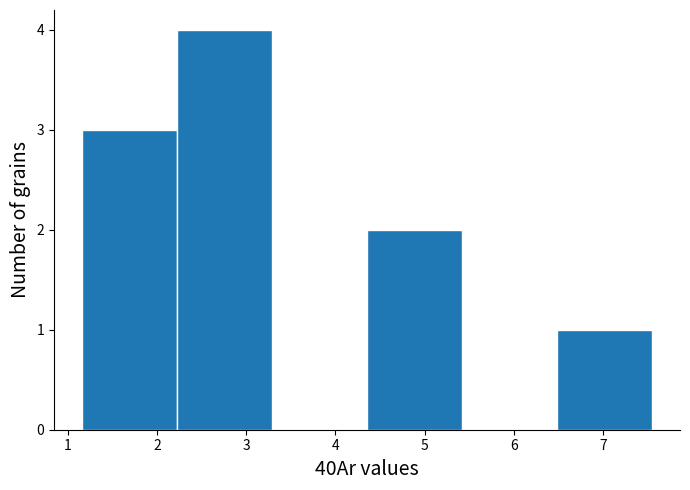

What is the height of the bar covering 4.4 to 5.4 on the x-axis? Neither the bar edges nor the heights are printed on the chart, so give them approximately, as read against the axes.

2